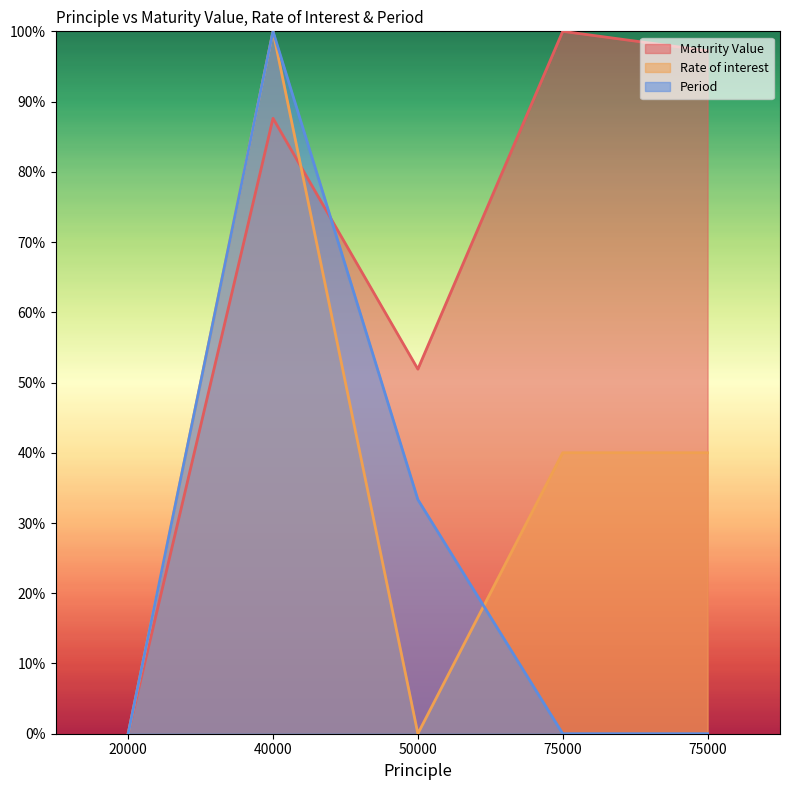

At which label is Rate of interest closest to 50?

75000